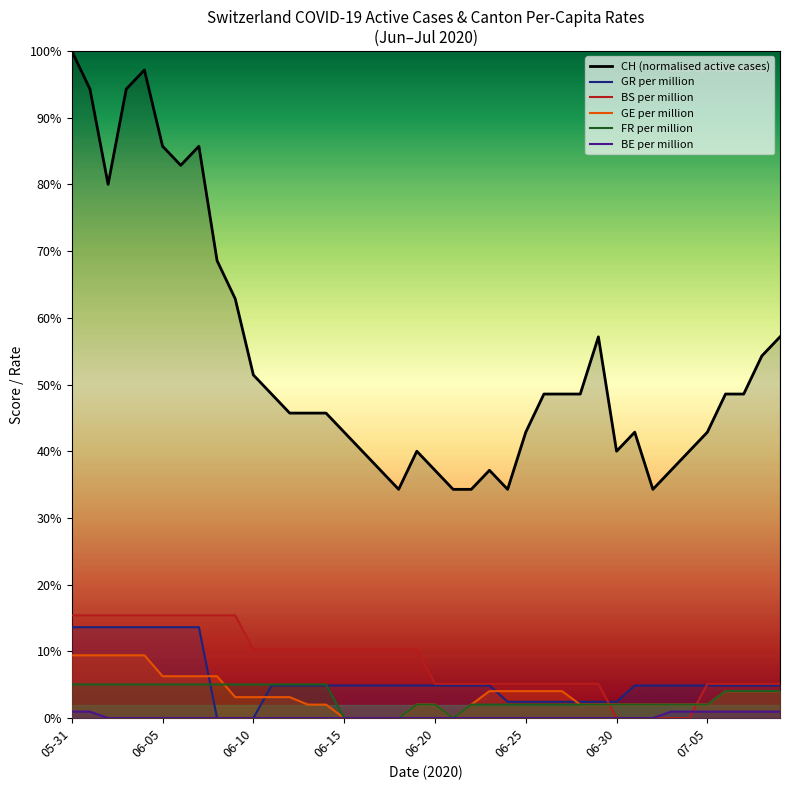

Reading left to right, transcribe all the data shown in this chart.

CH (normalised active cases): 100.0	94.3	80.0	94.3	97.1	85.7	82.9	85.7	68.6	62.9	51.4	48.6	45.7	45.7	45.7	42.9	40.0	37.1	34.3	40.0	37.1	34.3	34.3	37.1	34.3	42.9	48.6	48.6	48.6	57.1	40.0	42.9	34.3	37.1	40.0	42.9	48.6	48.6	54.3	57.1
GR per million: 13.6	13.6	13.6	13.6	13.6	13.6	13.6	13.6	0.0	0.0	0.0	4.9	4.9	4.9	4.9	4.9	4.9	4.9	4.9	4.9	4.9	4.9	4.9	4.9	2.4	2.4	2.4	2.4	2.4	2.4	2.4	4.9	4.9	4.9	4.9	4.9	4.9	4.9	4.9	4.9
BS per million: 15.4	15.4	15.4	15.4	15.4	15.4	15.4	15.4	15.4	15.4	10.3	10.3	10.3	10.3	10.3	10.3	10.3	10.3	10.3	10.3	5.1	5.1	5.1	5.1	5.1	5.1	5.1	5.1	5.1	5.1	0.0	0.0	0.0	0.0	0.0	5.1	5.1	5.1	5.1	5.1
GE per million: 9.4	9.4	9.4	9.4	9.4	6.3	6.3	6.3	6.3	3.1	3.1	3.1	3.1	2.0	2.0	0.0	0.0	0.0	0.0	2.0	2.0	0.0	2.0	4.0	4.0	4.0	4.0	4.0	2.0	2.0	2.0	2.0	2.0	2.0	2.0	2.0	4.0	4.0	4.0	4.0
FR per million: 5.0	5.0	5.0	5.0	5.0	5.0	5.0	5.0	5.0	5.0	5.0	5.0	5.0	5.0	5.0	0.0	0.0	0.0	0.0	2.0	2.0	0.0	2.0	2.0	2.0	2.0	2.0	2.0	2.0	2.0	2.0	2.0	2.0	2.0	2.0	2.0	4.0	4.0	4.0	4.0
BE per million: 1.0	1.0	0.0	0.0	0.0	0.0	0.0	0.0	0.0	0.0	0.0	0.0	0.0	0.0	0.0	0.0	0.0	0.0	0.0	0.0	0.0	0.0	0.0	0.0	0.0	0.0	0.0	0.0	0.0	0.0	0.0	0.0	0.0	1.0	1.0	1.0	1.0	1.0	1.0	1.0